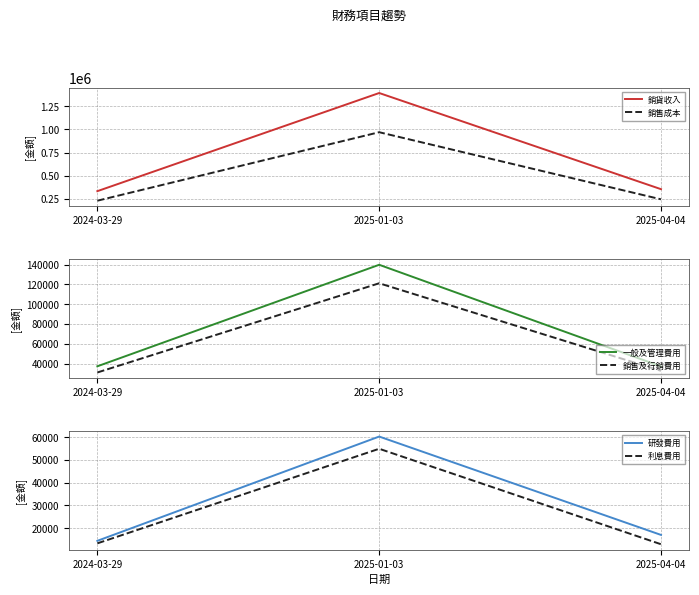

Reading right to left, transcribe all the data shown in this chart.

銷貨收入: 2025-04-04=355030	2025-01-03=1393921	2024-03-29=333472
銷售成本: 2025-04-04=245351	2025-01-03=970345	2024-03-29=230314
一般及管理費用: 2025-04-04=37331	2025-01-03=139857	2024-03-29=37421
銷售及行銷費用: 2025-04-04=32847	2025-01-03=121207	2024-03-29=31186
研發費用: 2025-04-04=17039	2025-01-03=60314	2024-03-29=14439
利息費用: 2025-04-04=12934	2025-01-03=54942	2024-03-29=13329